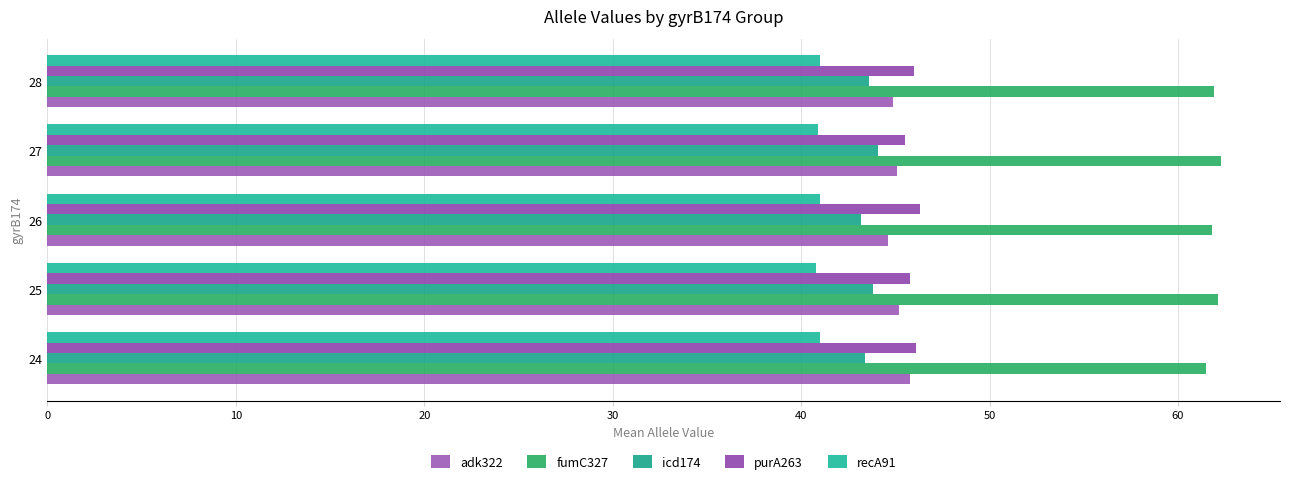

At how many categories does at least one series exceed 59?

5